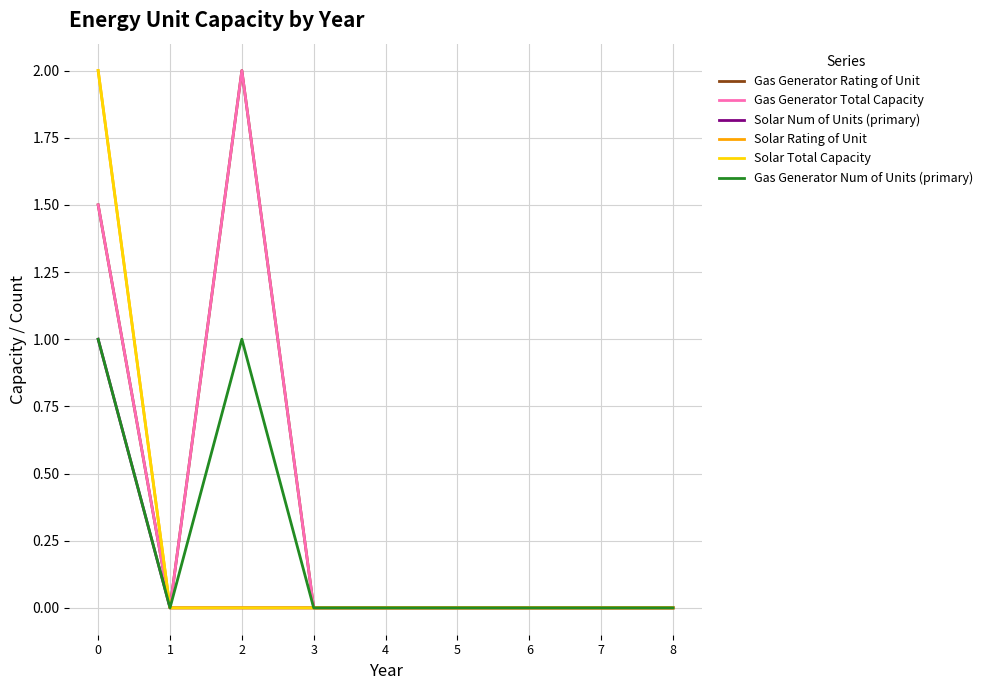

Does the chart display data point markers on the line(s)?

No